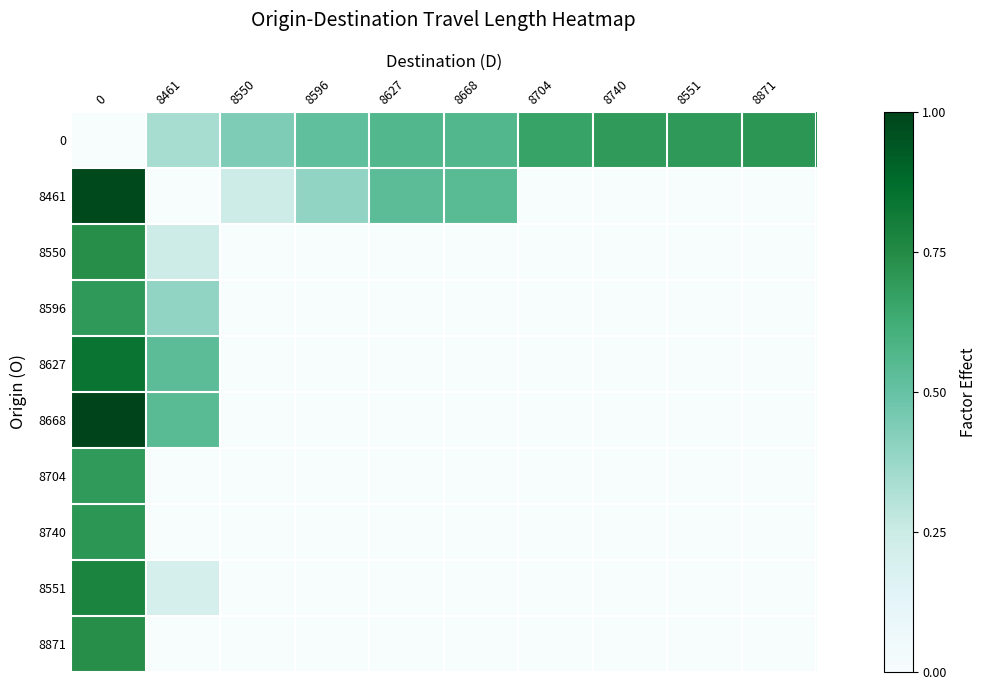

List the series in order of their peak value, highest first.

8668, 8461, 8627, 8551, 8550, 8871, 0, 8740, 8596, 8704